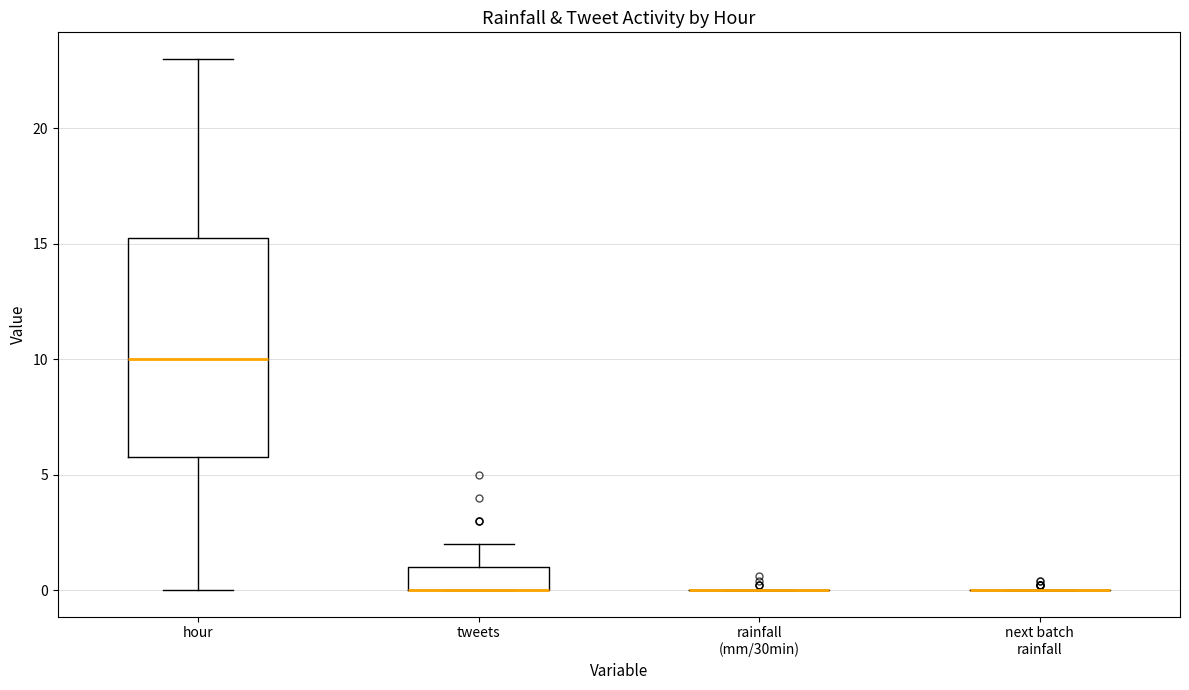

Comparing the boxes themselves (not the whiskers), which one is the tallest?

hour